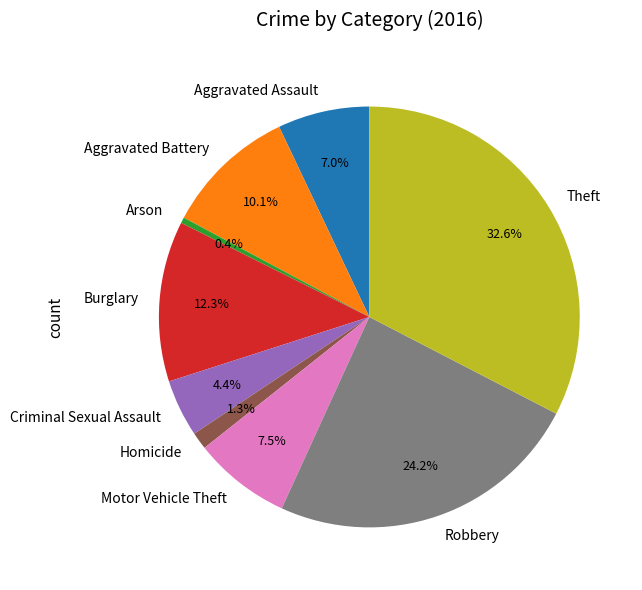

To the nearest percent, what is the average slice percentage?

11%